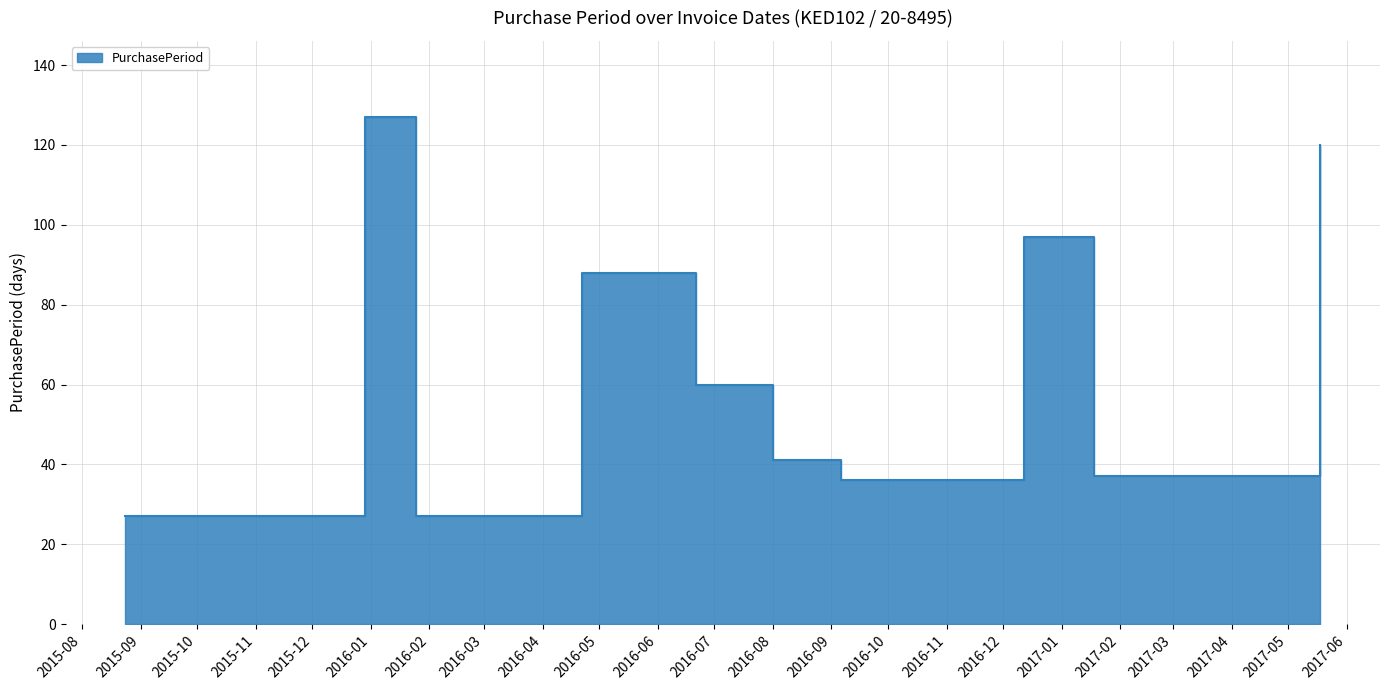

At which label does the data first exceed 60?

2015-12-29